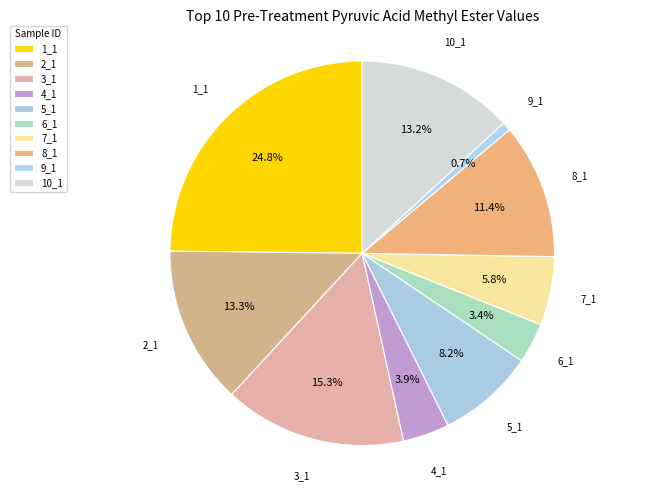

What percentage do 10_1 and 8_1 together represent?

24.5%